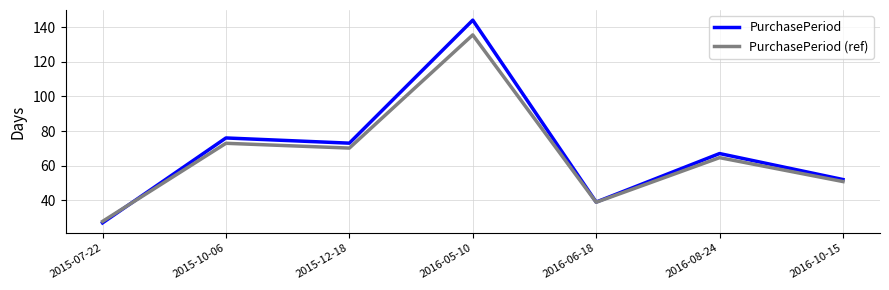

What is the sum of the PurchasePeriod values at 2016-05-10 and 2015-10-06?

220.0